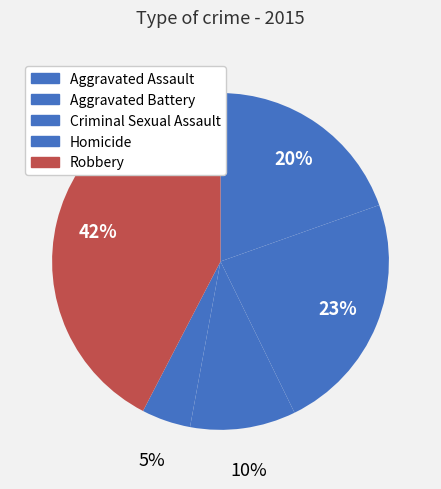

To the nearest percent, what percentage of the pie is Homicide?

5%